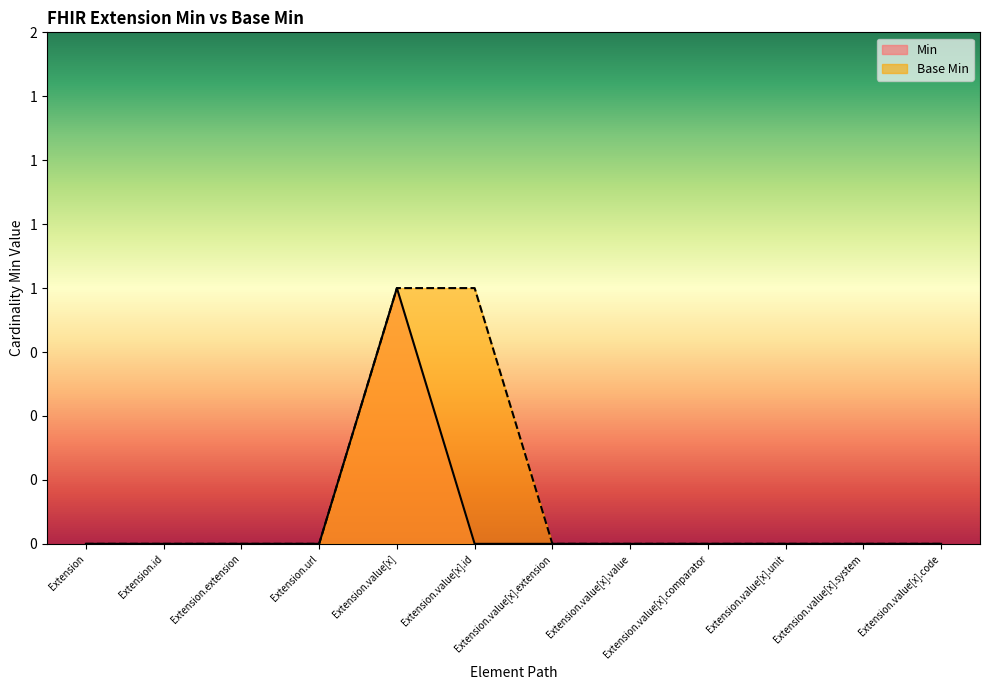

What is the label of the 9th point from the right?

Extension.url